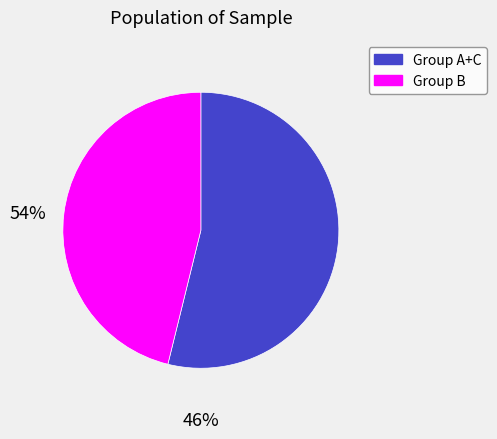

Is there a majority slice in this chart?

Yes